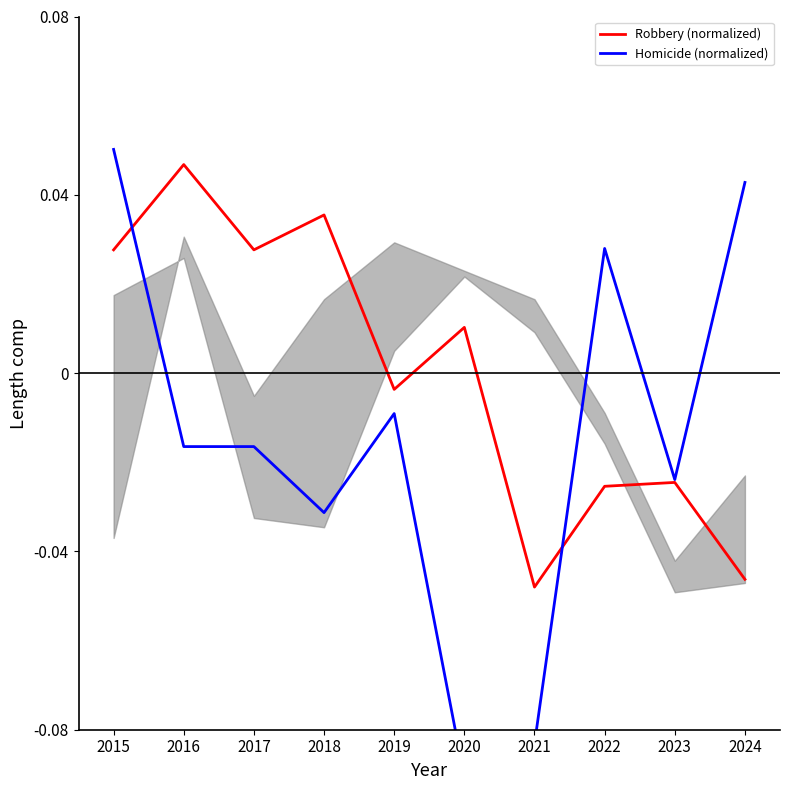

List the series in order of their peak value, highest first.

Homicide (normalized), Robbery (normalized)